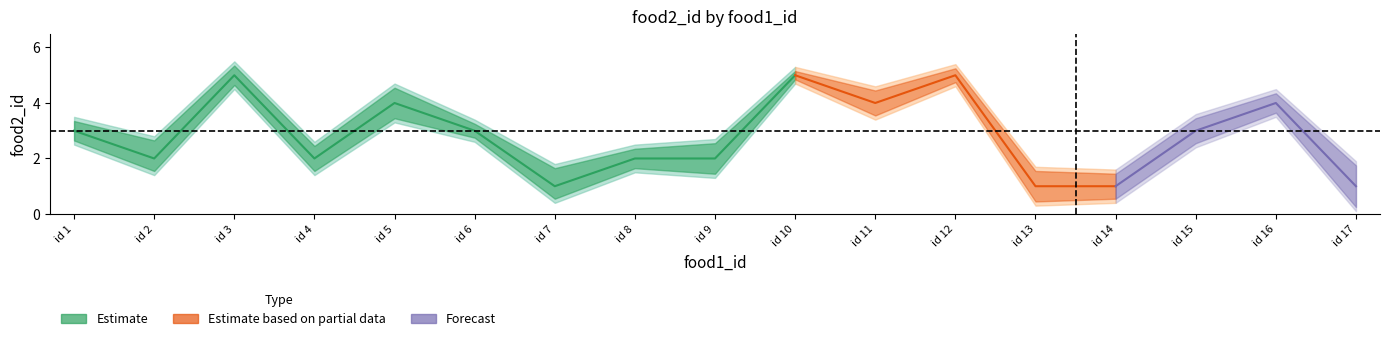

Is it true that food2_id_upper equals 2.7 at 9?

True